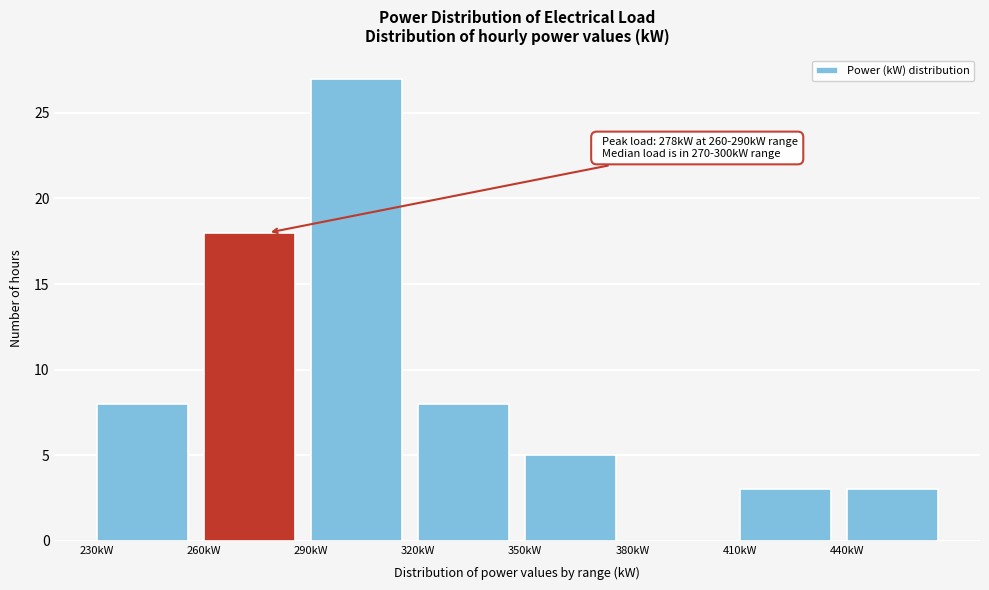

Over which range of the x-axis is the bar tallest?

290 to 320